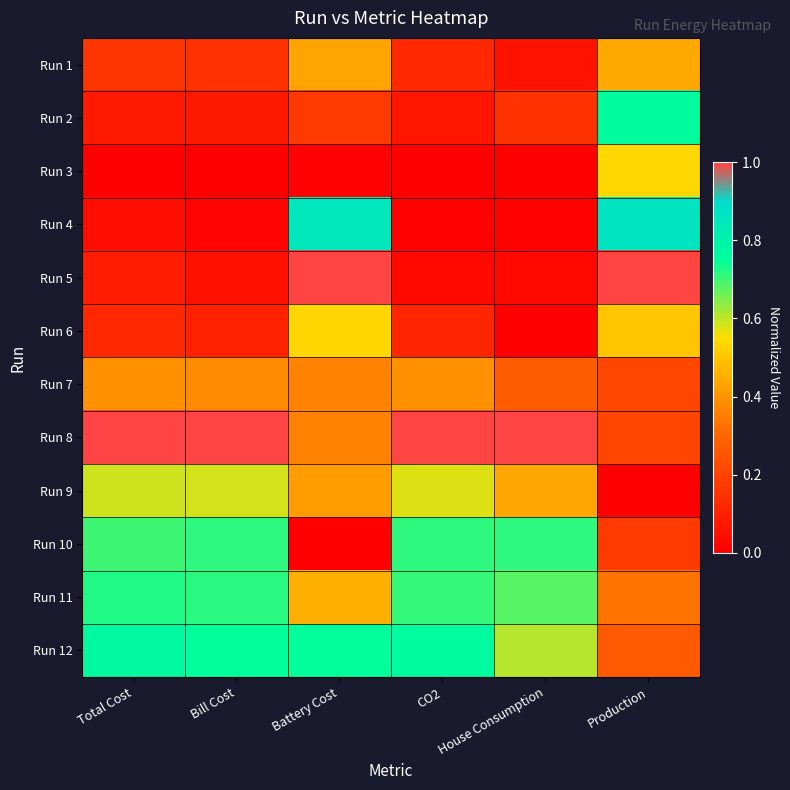

Reading left to right, transcribe all the data shown in this chart.

Run 1: Total Cost=0.2	Bill Cost=0.1	Battery Cost=0.4	CO2=0.1	House Consumption=0.1	Production=0.4
Run 2: Total Cost=0.1	Bill Cost=0.1	Battery Cost=0.2	CO2=0.1	House Consumption=0.2	Production=0.8
Run 3: Total Cost=0.0	Bill Cost=0.0	Battery Cost=0.0	CO2=0.0	House Consumption=0.0	Production=0.5
Run 4: Total Cost=0.0	Bill Cost=0.0	Battery Cost=0.9	CO2=0.0	House Consumption=0.0	Production=0.9
Run 5: Total Cost=0.1	Bill Cost=0.0	Battery Cost=1.0	CO2=0.0	House Consumption=0.0	Production=1.0
Run 6: Total Cost=0.1	Bill Cost=0.1	Battery Cost=0.5	CO2=0.1	House Consumption=0.0	Production=0.5
Run 7: Total Cost=0.4	Bill Cost=0.4	Battery Cost=0.4	CO2=0.4	House Consumption=0.3	Production=0.2
Run 8: Total Cost=1.0	Bill Cost=1.0	Battery Cost=0.4	CO2=1.0	House Consumption=1.0	Production=0.2
Run 9: Total Cost=0.6	Bill Cost=0.6	Battery Cost=0.4	CO2=0.6	House Consumption=0.4	Production=0.0
Run 10: Total Cost=0.7	Bill Cost=0.7	Battery Cost=0.0	CO2=0.7	House Consumption=0.7	Production=0.2
Run 11: Total Cost=0.7	Bill Cost=0.7	Battery Cost=0.5	CO2=0.7	House Consumption=0.7	Production=0.3
Run 12: Total Cost=0.8	Bill Cost=0.8	Battery Cost=0.8	CO2=0.8	House Consumption=0.6	Production=0.3